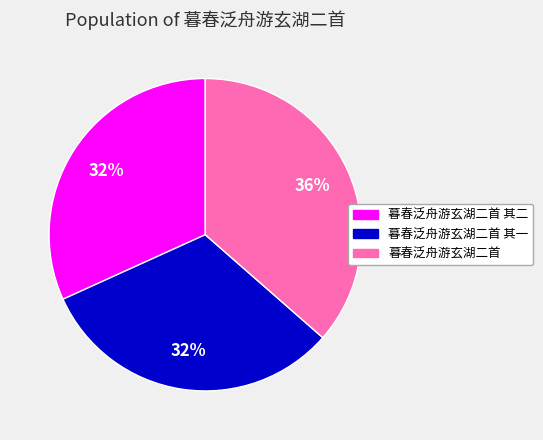

Which has a higher value, 暮春泛舟游玄湖二首 其二 or 暮春泛舟游玄湖二首?

暮春泛舟游玄湖二首